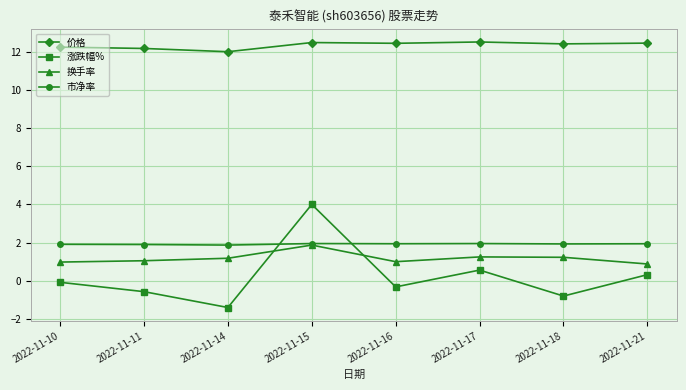

Rank the series at 2022-11-10 from lowest to highest value.

涨跌幅%, 换手率, 市净率, 价格